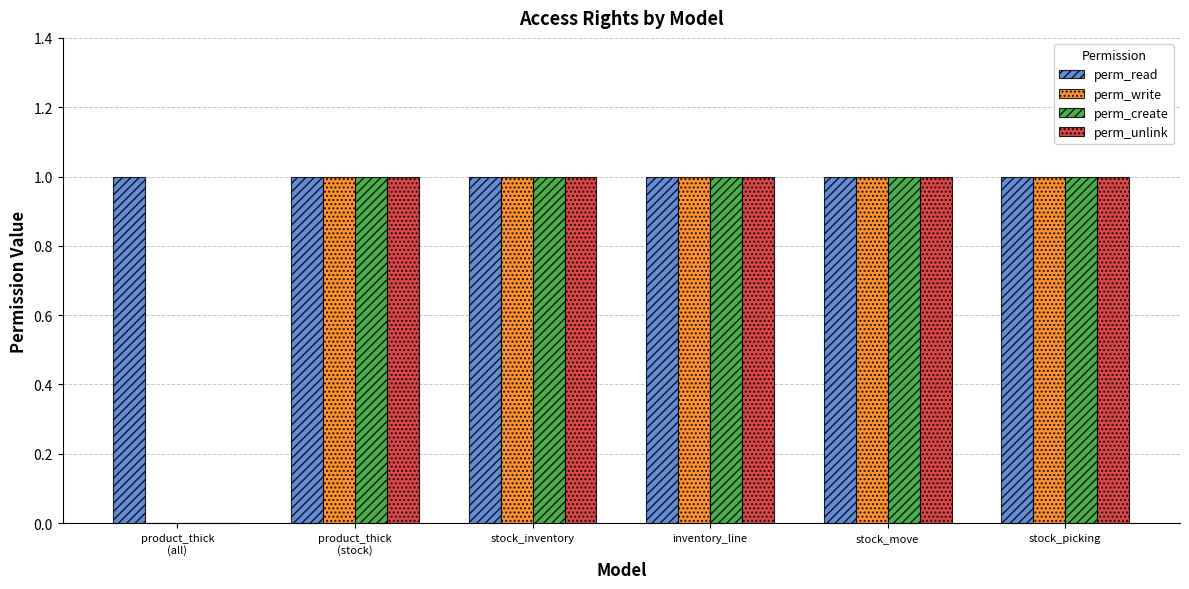

The value of perm_write at stock_picking is 1. True or false?

True